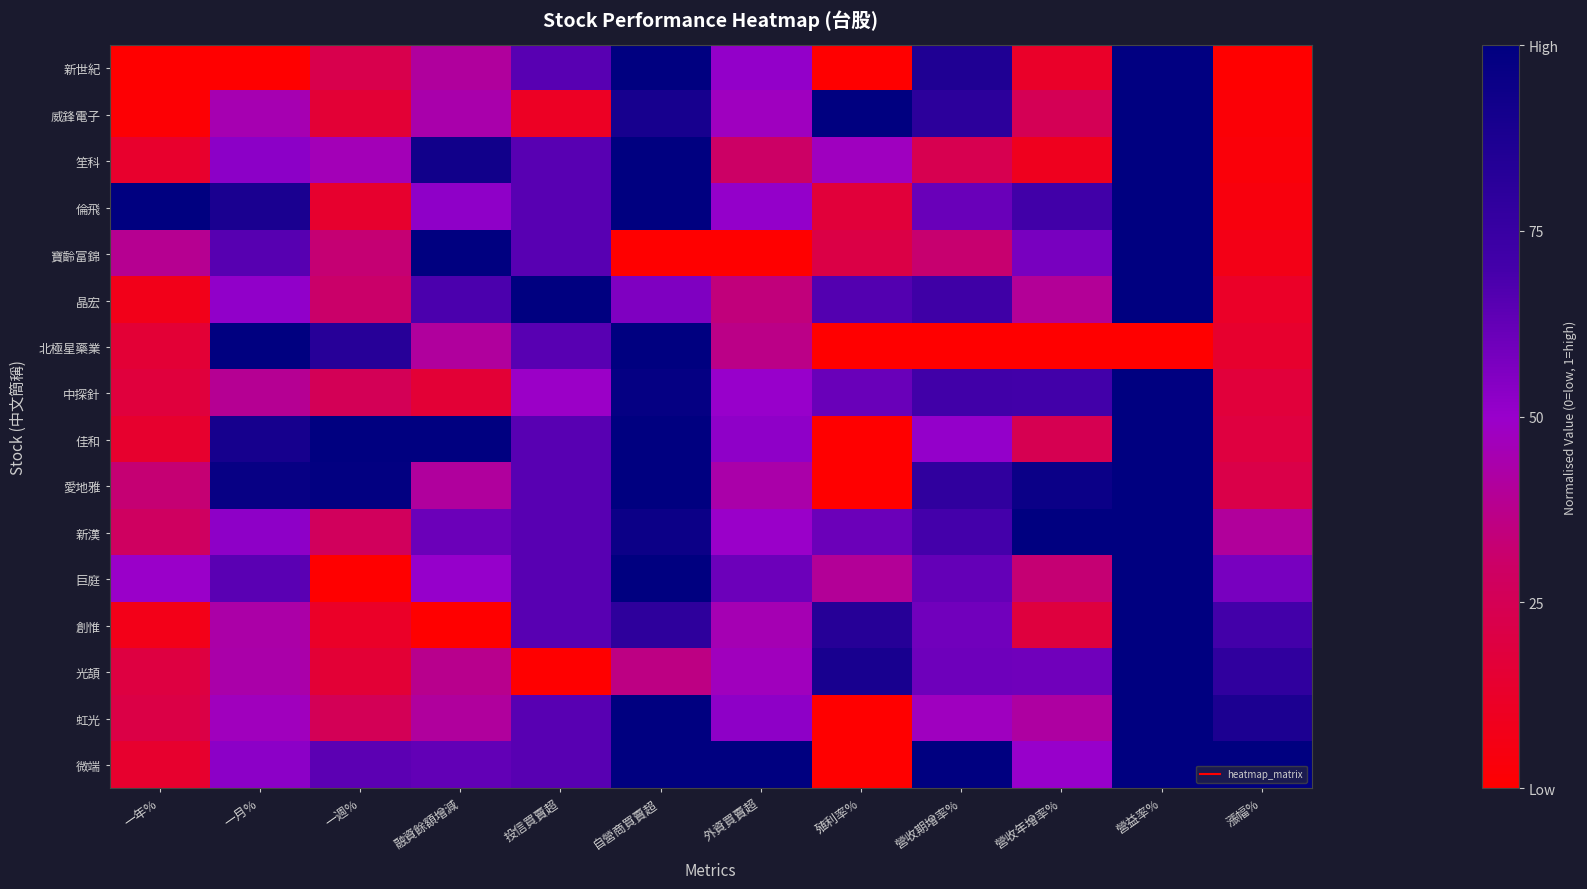

Reading left to right, transcribe all the data shown in this chart.

新世紀: 一年%=0.0	一月%=0.0	一週%=0.2	融資餘額增減=0.4	投信買賣超=0.6	自營商買賣超=1.0	外資買賣超=0.5	殖利率%=0.0	營收期增率%=0.9	營收年增率%=0.1	營益率%=1.0	漲幅%=0.0
威鋒電子: 一年%=0.0	一月%=0.4	一週%=0.2	融資餘額增減=0.4	投信買賣超=0.1	自營商買賣超=0.9	外資買賣超=0.5	殖利率%=1.0	營收期增率%=0.8	營收年增率%=0.3	營益率%=1.0	漲幅%=0.0
笙科: 一年%=0.1	一月%=0.5	一週%=0.5	融資餘額增減=0.9	投信買賣超=0.6	自營商買賣超=1.0	外資買賣超=0.3	殖利率%=0.5	營收期增率%=0.2	營收年增率%=0.1	營益率%=1.0	漲幅%=0.0
倫飛: 一年%=1.0	一月%=0.9	一週%=0.1	融資餘額增減=0.5	投信買賣超=0.6	自營商買賣超=1.0	外資買賣超=0.5	殖利率%=0.2	營收期增率%=0.6	營收年增率%=0.7	營益率%=1.0	漲幅%=0.0
寶齡富錦: 一年%=0.4	一月%=0.7	一週%=0.3	融資餘額增減=1.0	投信買賣超=0.6	自營商買賣超=0.0	外資買賣超=0.0	殖利率%=0.2	營收期增率%=0.3	營收年增率%=0.6	營益率%=1.0	漲幅%=0.1
晶宏: 一年%=0.1	一月%=0.5	一週%=0.3	融資餘額增減=0.7	投信買賣超=1.0	自營商買賣超=0.6	外資買賣超=0.3	殖利率%=0.7	營收期增率%=0.7	營收年增率%=0.4	營益率%=1.0	漲幅%=0.1
北極星藥業: 一年%=0.2	一月%=1.0	一週%=0.8	融資餘額增減=0.4	投信買賣超=0.6	自營商買賣超=1.0	外資買賣超=0.4	殖利率%=0.0	營收期增率%=0.0	營收年增率%=0.0	營益率%=0.0	漲幅%=0.1
中探針: 一年%=0.2	一月%=0.4	一週%=0.3	融資餘額增減=0.2	投信買賣超=0.5	自營商買賣超=1.0	外資買賣超=0.5	殖利率%=0.6	營收期增率%=0.7	營收年增率%=0.7	營益率%=1.0	漲幅%=0.2
佳和: 一年%=0.1	一月%=0.9	一週%=1.0	融資餘額增減=1.0	投信買賣超=0.6	自營商買賣超=1.0	外資買賣超=0.5	殖利率%=0.0	營收期增率%=0.5	營收年增率%=0.2	營益率%=1.0	漲幅%=0.2
愛地雅: 一年%=0.3	一月%=1.0	一週%=1.0	融資餘額增減=0.4	投信買賣超=0.6	自營商買賣超=1.0	外資買賣超=0.4	殖利率%=0.0	營收期增率%=0.8	營收年增率%=0.9	營益率%=1.0	漲幅%=0.2
新漢: 一年%=0.3	一月%=0.5	一週%=0.3	融資餘額增減=0.6	投信買賣超=0.6	自營商買賣超=0.9	外資買賣超=0.5	殖利率%=0.6	營收期增率%=0.7	營收年增率%=1.0	營益率%=1.0	漲幅%=0.4
巨庭: 一年%=0.5	一月%=0.6	一週%=0.0	融資餘額增減=0.5	投信買賣超=0.6	自營商買賣超=1.0	外資買賣超=0.6	殖利率%=0.4	營收期增率%=0.6	營收年增率%=0.3	營益率%=1.0	漲幅%=0.6
創惟: 一年%=0.1	一月%=0.4	一週%=0.1	融資餘額增減=0.0	投信買賣超=0.6	自營商買賣超=0.8	外資買賣超=0.5	殖利率%=0.8	營收期增率%=0.6	營收年增率%=0.2	營益率%=1.0	漲幅%=0.7
光頡: 一年%=0.2	一月%=0.4	一週%=0.2	融資餘額增減=0.4	投信買賣超=0.0	自營商買賣超=0.4	外資買賣超=0.5	殖利率%=0.9	營收期增率%=0.6	營收年增率%=0.6	營益率%=1.0	漲幅%=0.8
虹光: 一年%=0.2	一月%=0.5	一週%=0.3	融資餘額增減=0.4	投信買賣超=0.6	自營商買賣超=1.0	外資買賣超=0.5	殖利率%=0.0	營收期增率%=0.5	營收年增率%=0.4	營益率%=1.0	漲幅%=0.9
微端: 一年%=0.1	一月%=0.5	一週%=0.6	融資餘額增減=0.6	投信買賣超=0.6	自營商買賣超=1.0	外資買賣超=1.0	殖利率%=0.0	營收期增率%=1.0	營收年增率%=0.5	營益率%=1.0	漲幅%=1.0